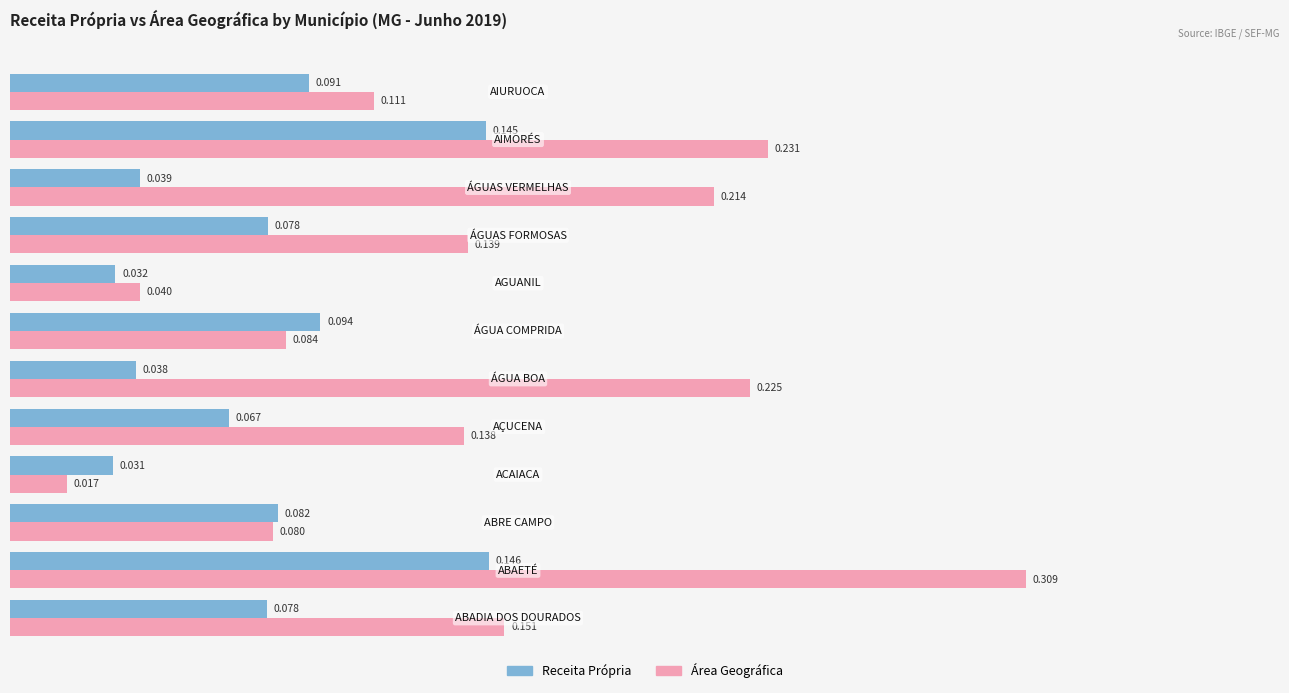

Rank the series by their maximum value, from lowest to highest.

Receita Própria, Área Geográfica